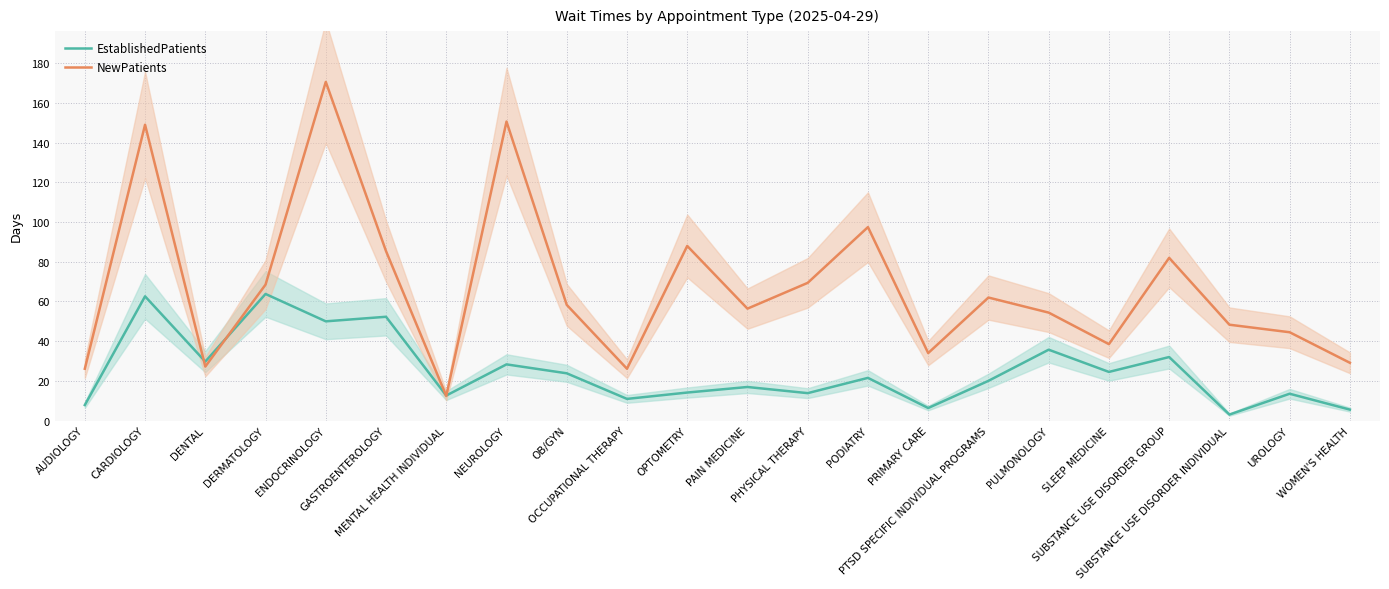

How many interior local peaks does the NewPatients series have?

7